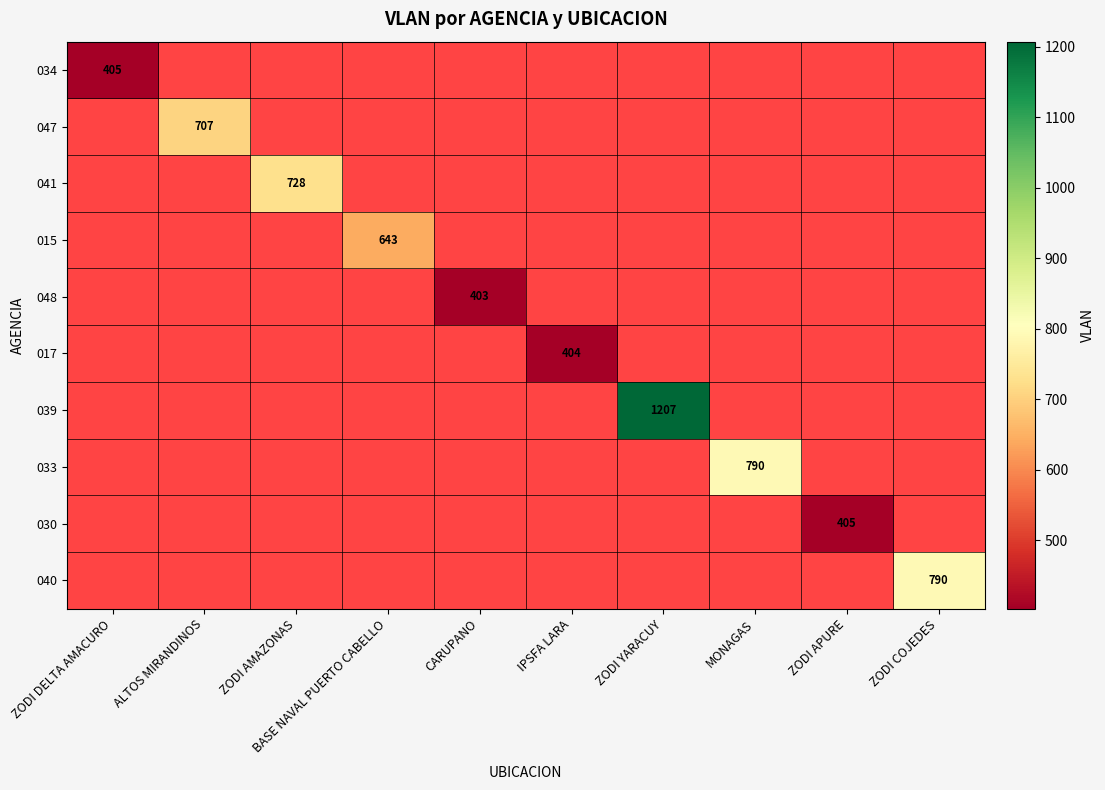

How many data points does each series have?

10